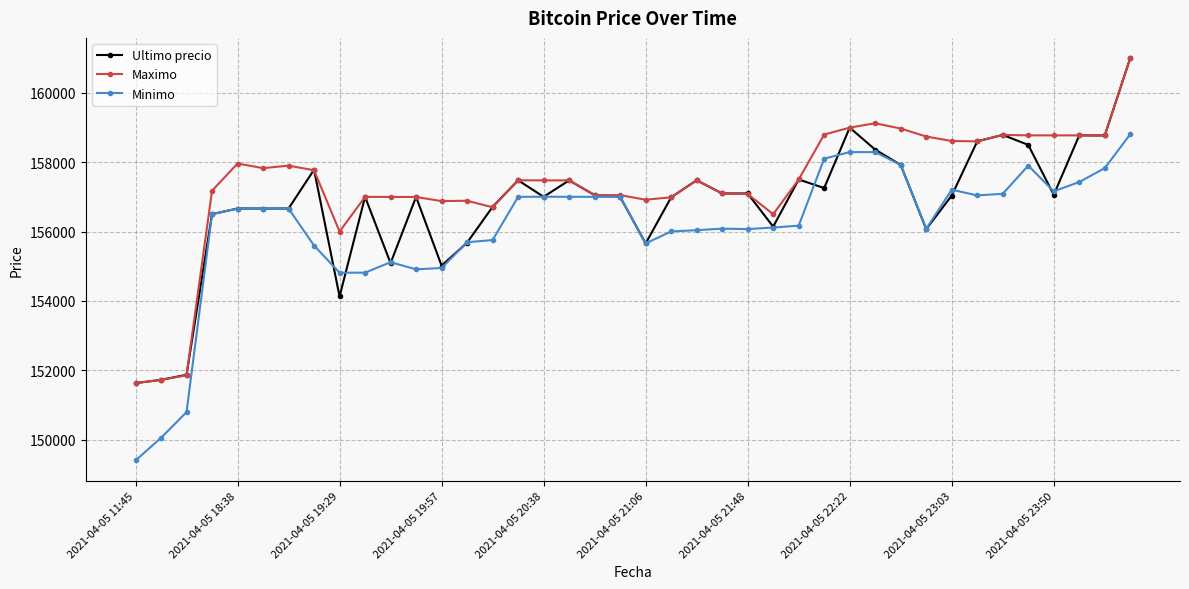

What is the value of the Ultimo precio point at the 11th from the left?

155090